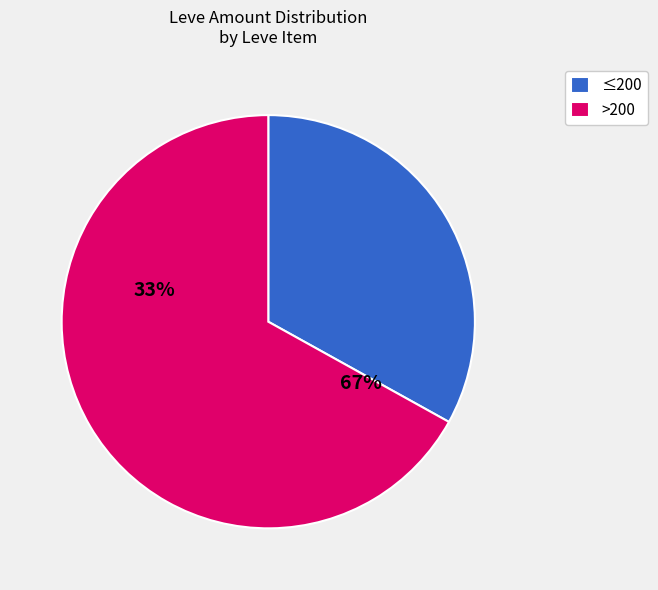

The Time to Upgrade slice represents 12% of the pie. True or false?

False